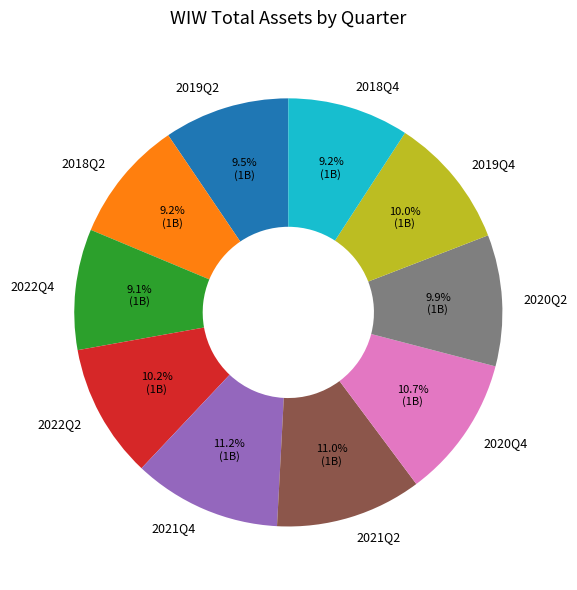

What percentage is the 2021Q4 slice, to the nearest percent?

11%